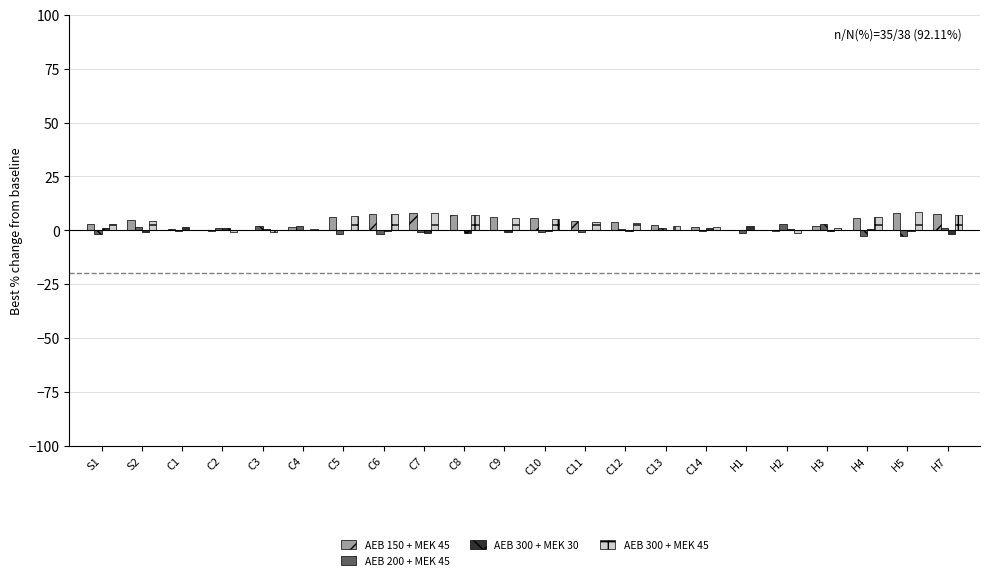

What is the greatest value displayed?

8.6